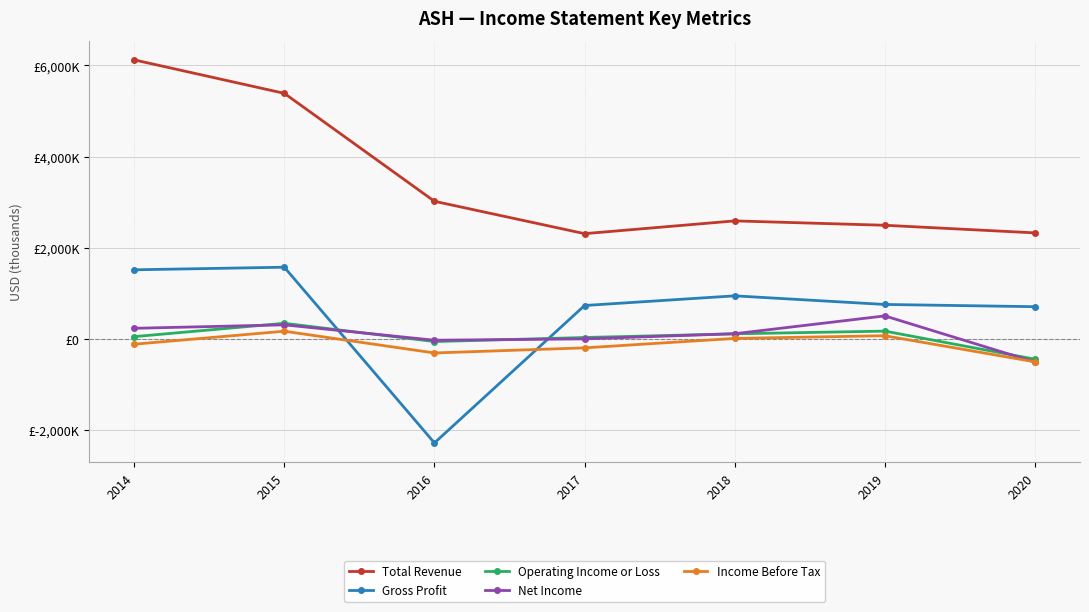

Where do Income Before Tax and Gross Profit first cross each other?

2015 and 2016